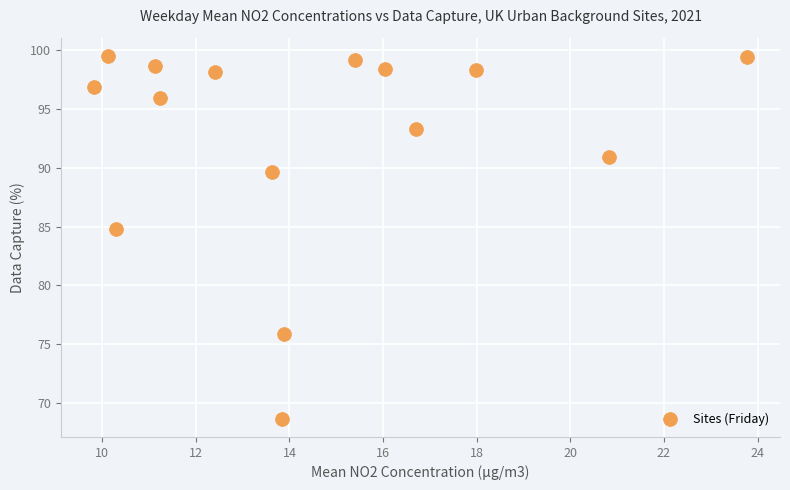

What is the range of Y values (max minus min)?

30.9